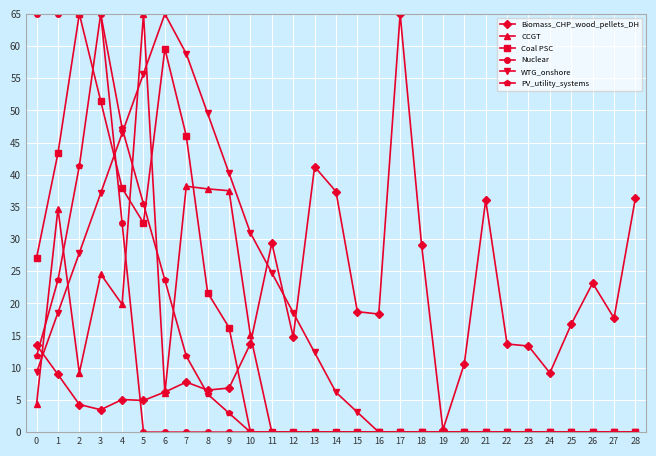

Between which two adjacent categories do WTG_onshore and Nuclear first intersect?

3 and 4